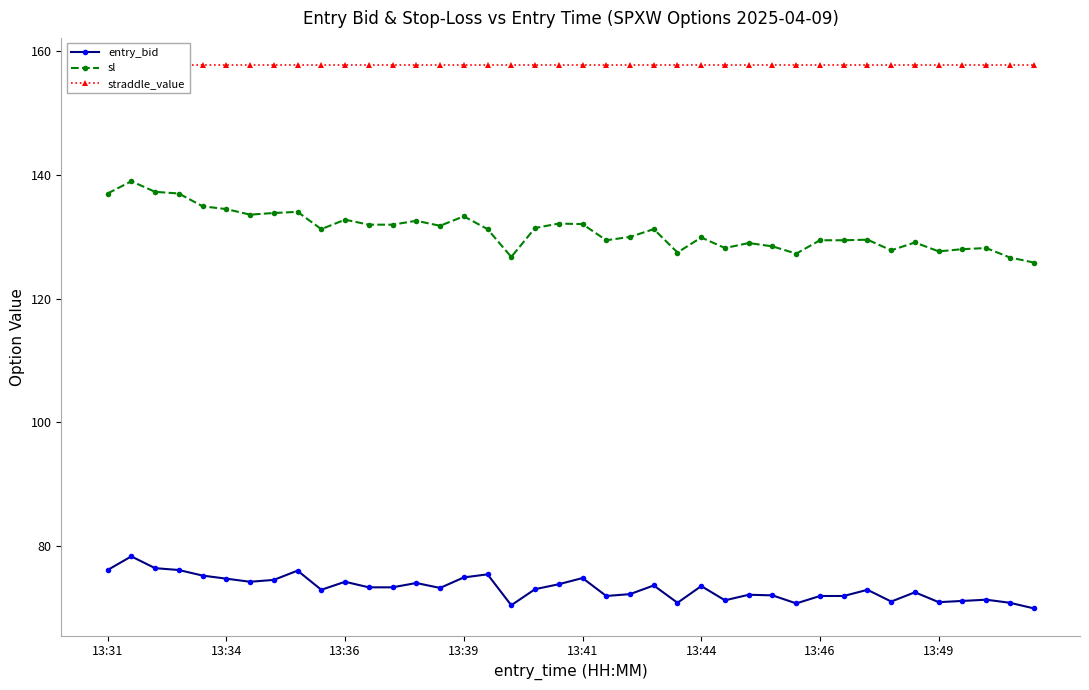

True or false: sl has more than 2 interior local peaks.

True